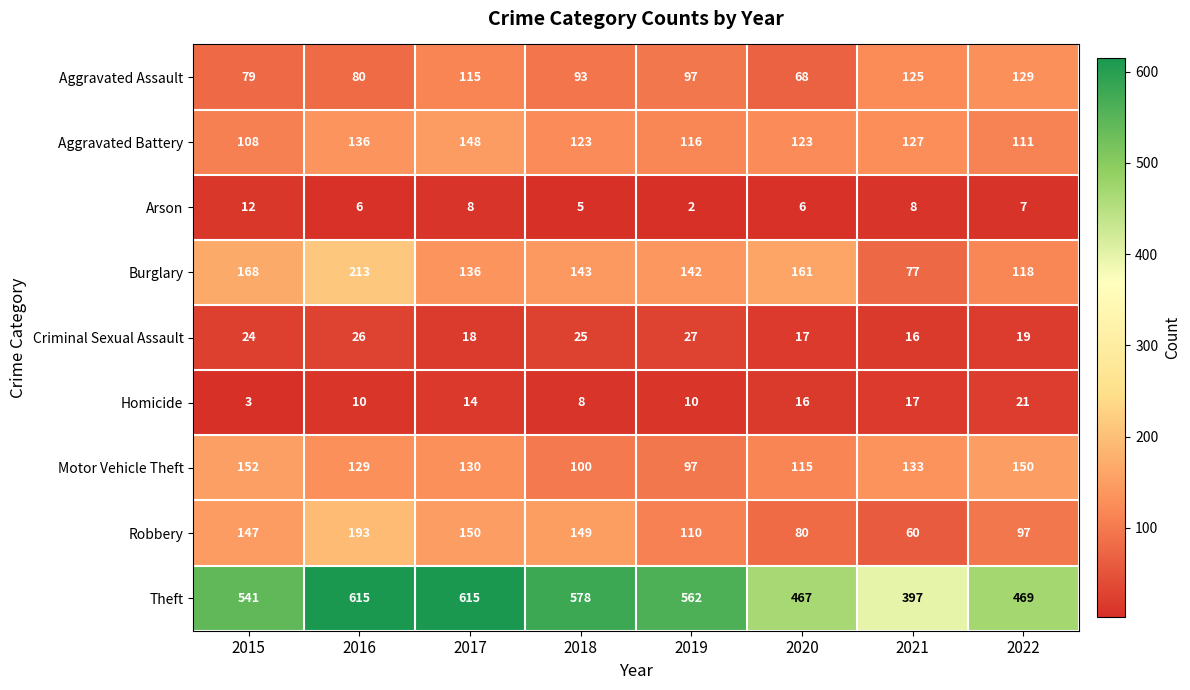

What is the difference between the highest and lowest values at 2019?

560